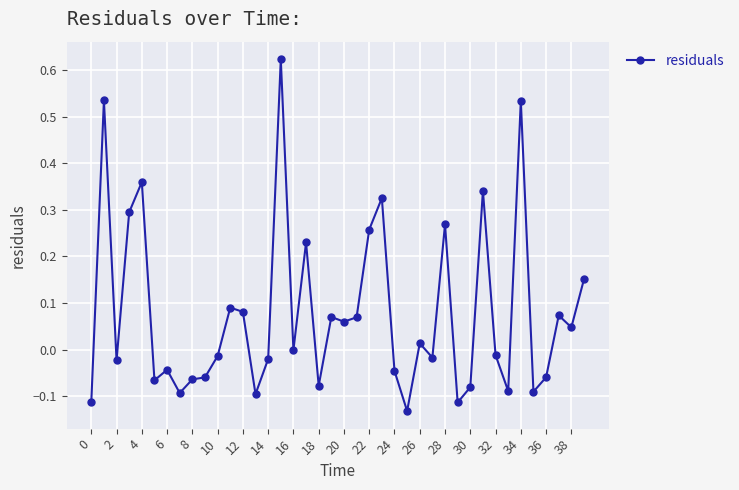

What is the difference between the maximum and minimum values?

0.8